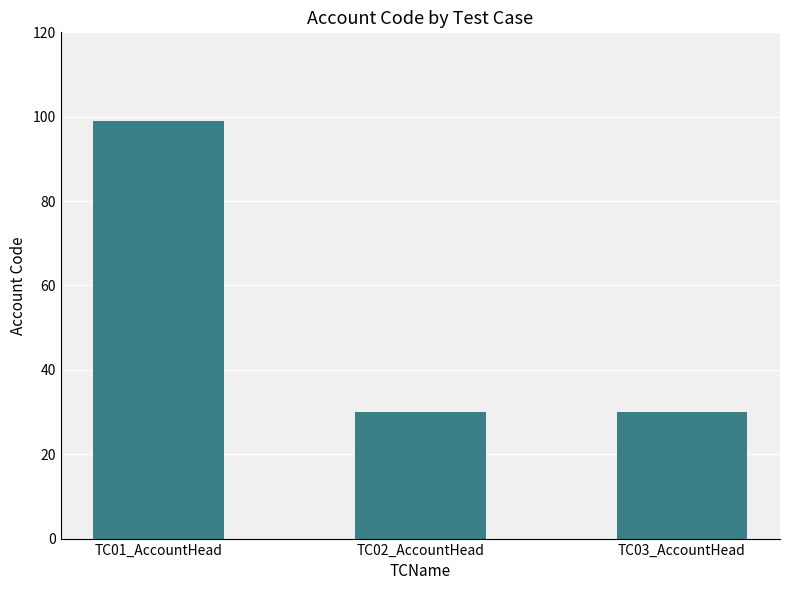

What is the maximum value shown in the chart?

99